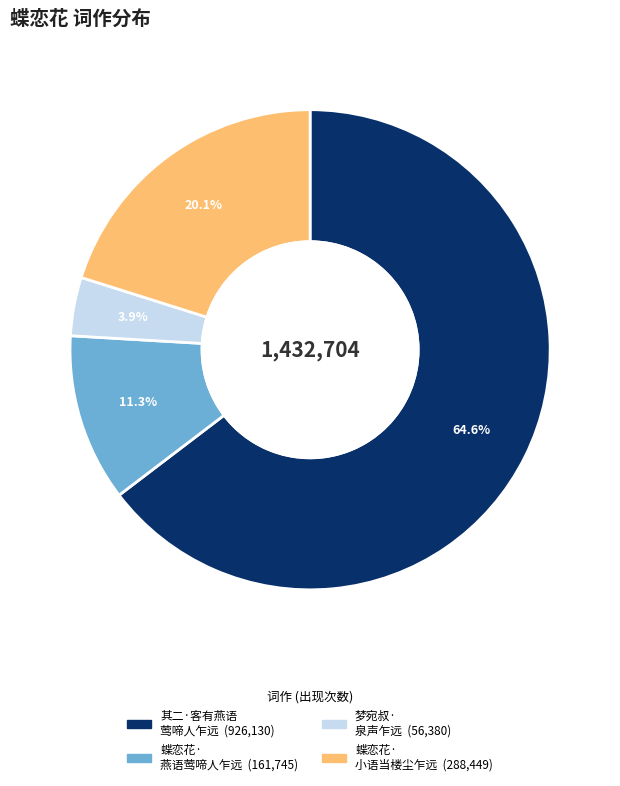

How many segments does this pie chart have?

4